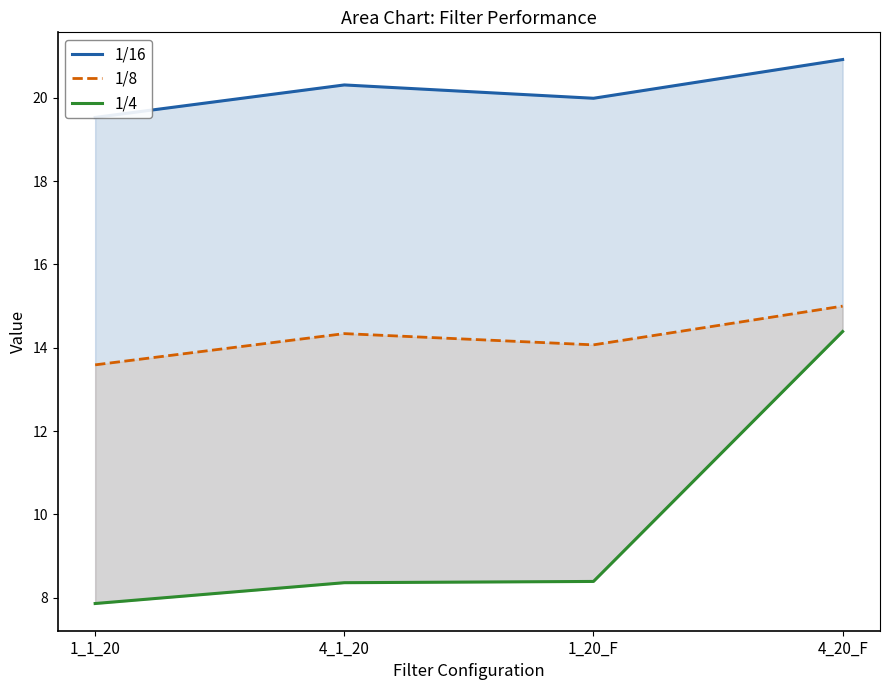

Which series has the widest spread of values?

1/4